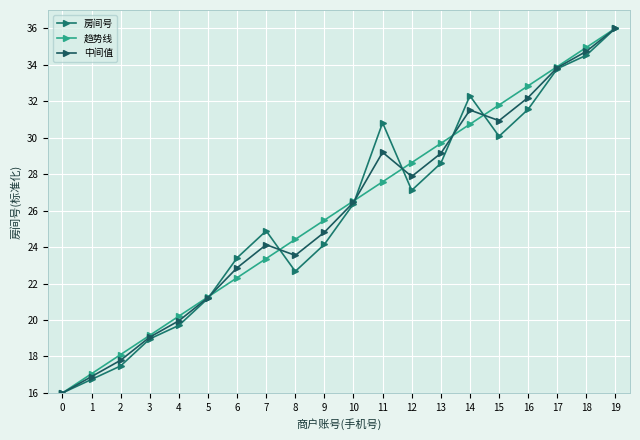

True or false: 趋势线 has more than 0 points higher than both neighbors.

False